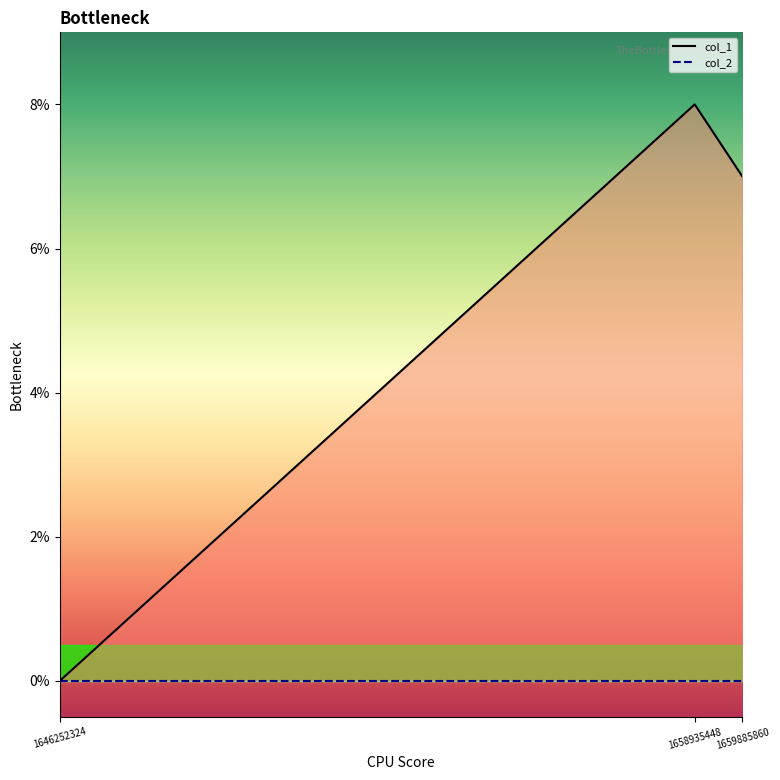

At which label is col_2_line closest to 0?

1646252324